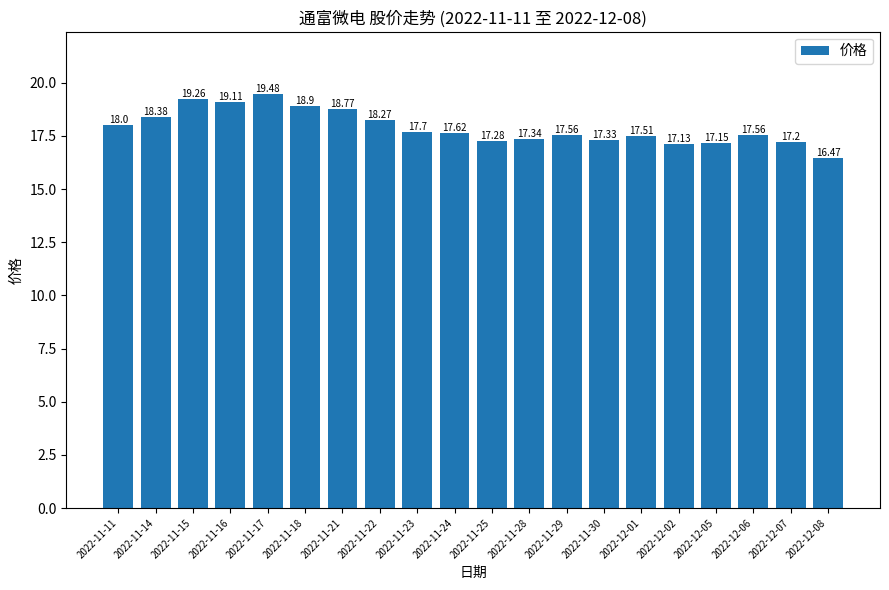

What is the sum of the values at 2022-11-25 and 2022-11-18?

36.2